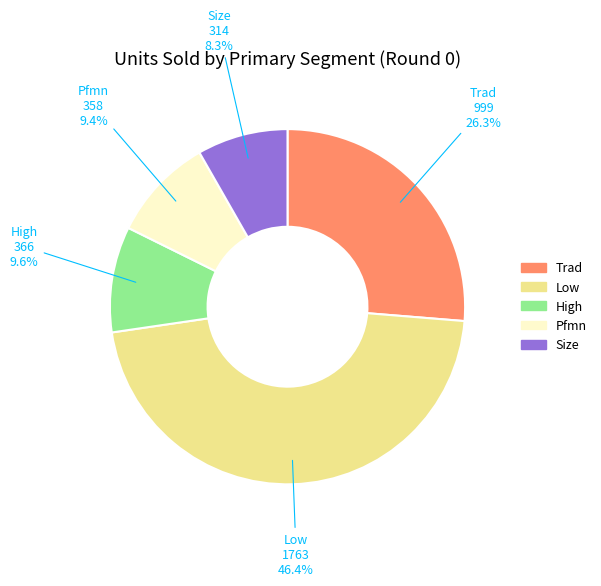

Which slice is the smallest?

Size